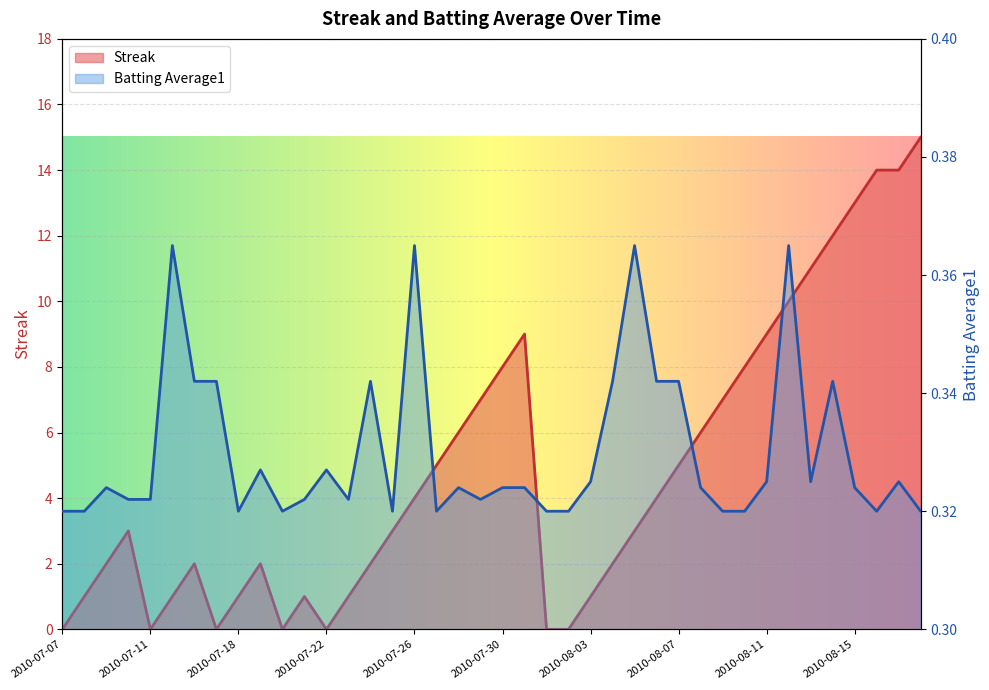

Which label corresponds to the smallest value in the chart?

2010-07-07